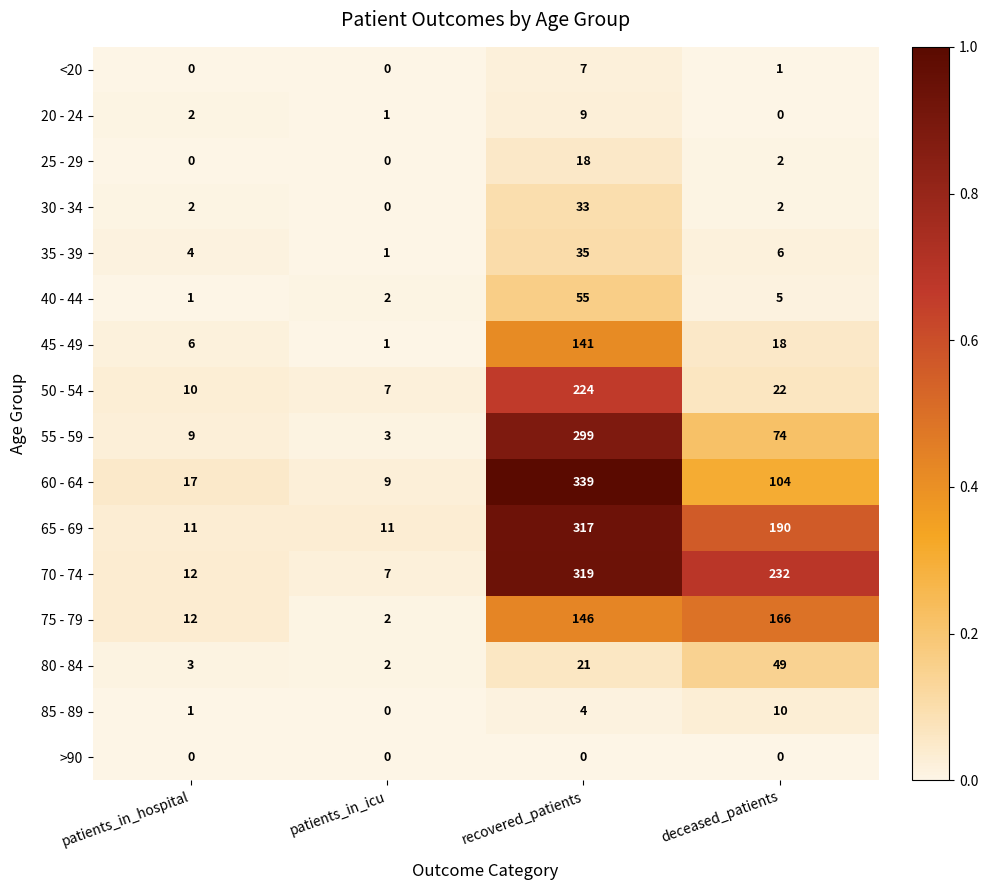

What is the difference between the 25 - 29 values at recovered_patients and patients_in_icu?

18